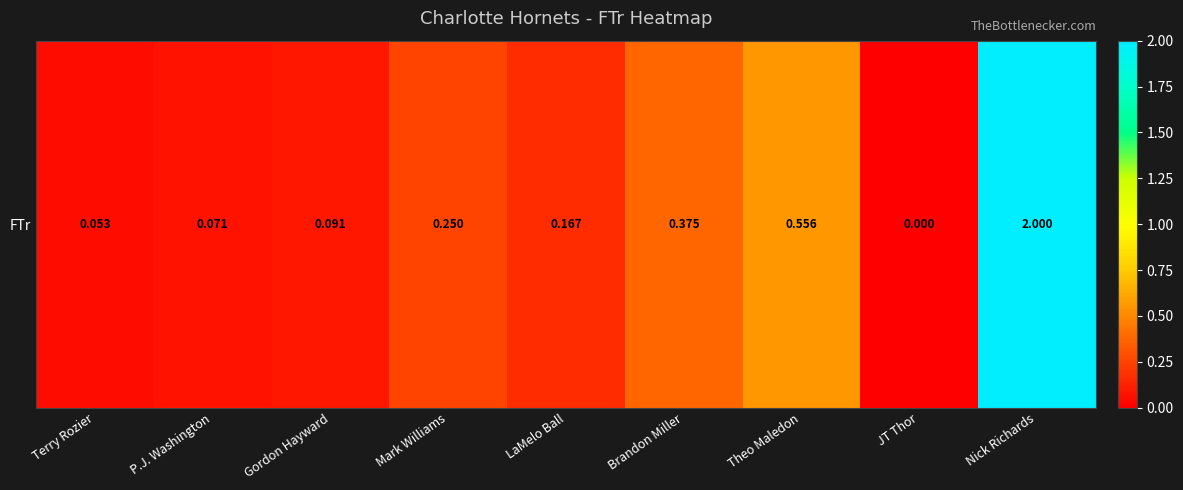

List the labels in order of value, largest first.

Nick Richards, Theo Maledon, Brandon Miller, Mark Williams, LaMelo Ball, Gordon Hayward, P.J. Washington, Terry Rozier, JT Thor